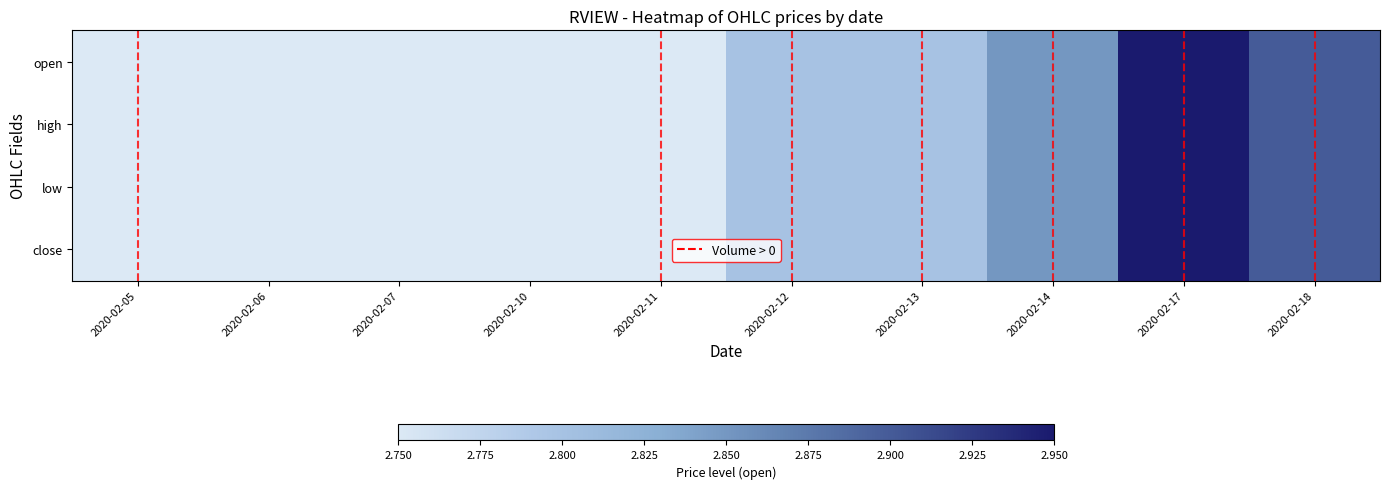

List the series in order of their peak value, lowest first.

open, high, low, close